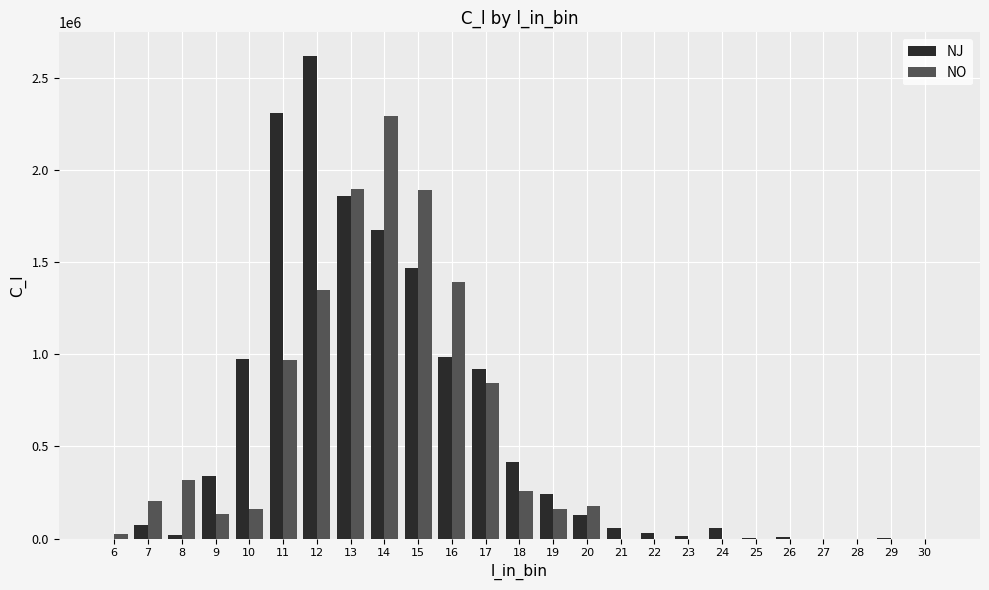

Count the number of categories in the chart.

25